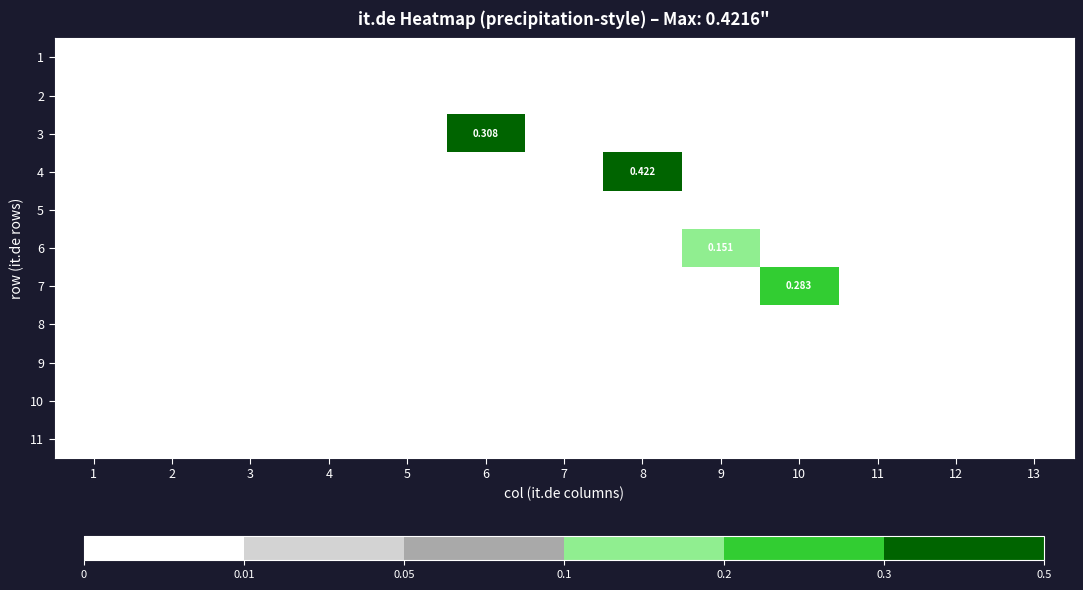

True or false: 7 has a value of 0.1 at 12.

False